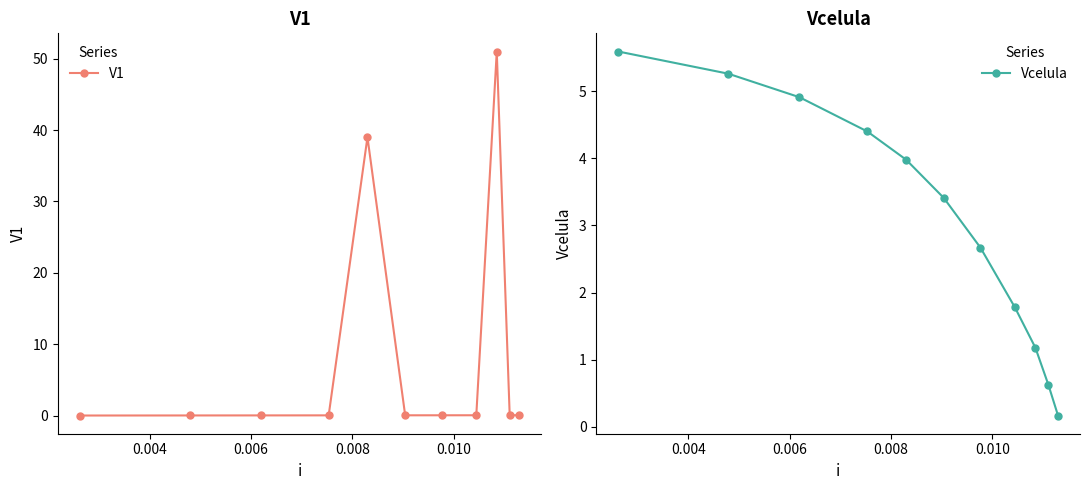

Reading left to right, transcribe all the data shown in this chart.

V1: 0.0	0.0	0.0	0.0	39.0	0.0	0.0	0.0	51.0	0.1	0.1
Vcelula: 5.6	5.3	4.9	4.4	4.0	3.4	2.7	1.8	1.2	0.6	0.2